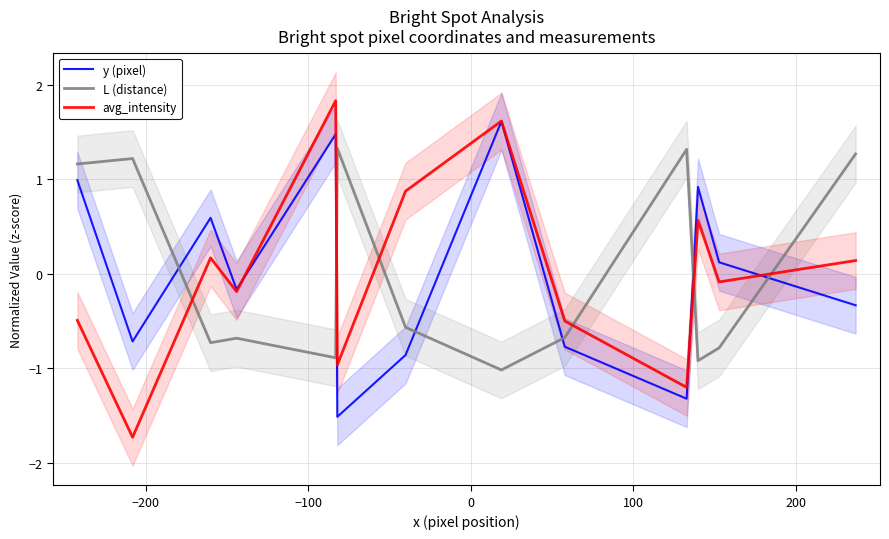

What is the difference between the maximum and minimum values in the y (pixel) series?

3.1